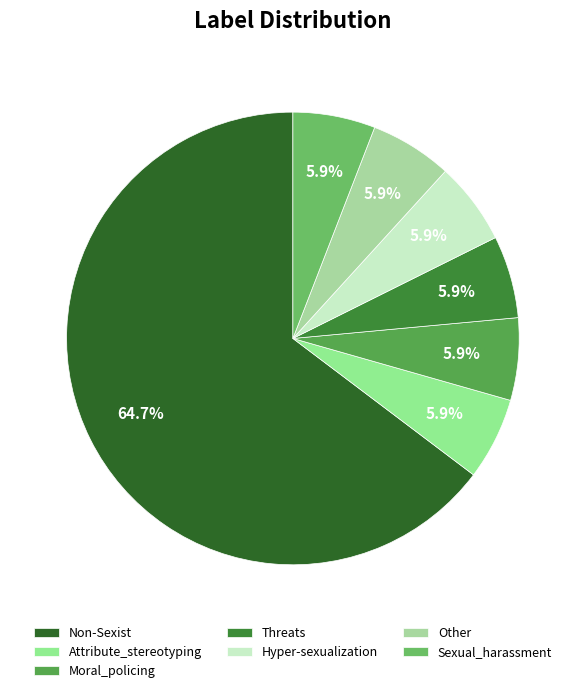

How many slices are in this pie chart?

7